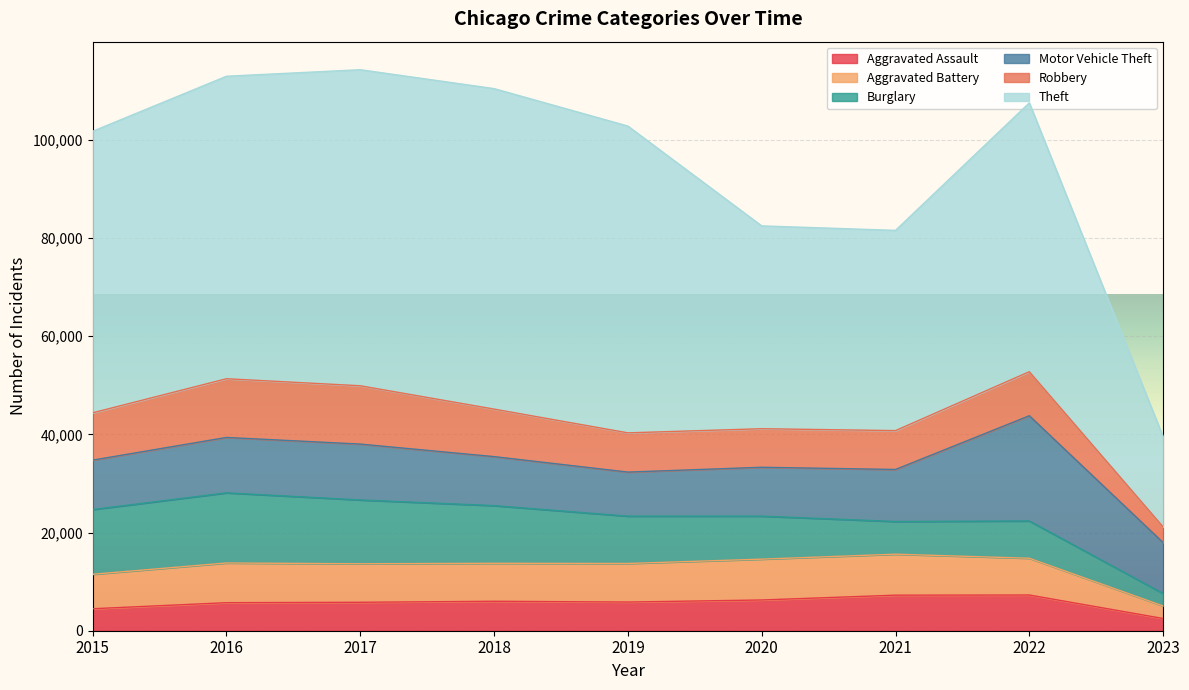

Which series has the largest total across all categories?

Theft